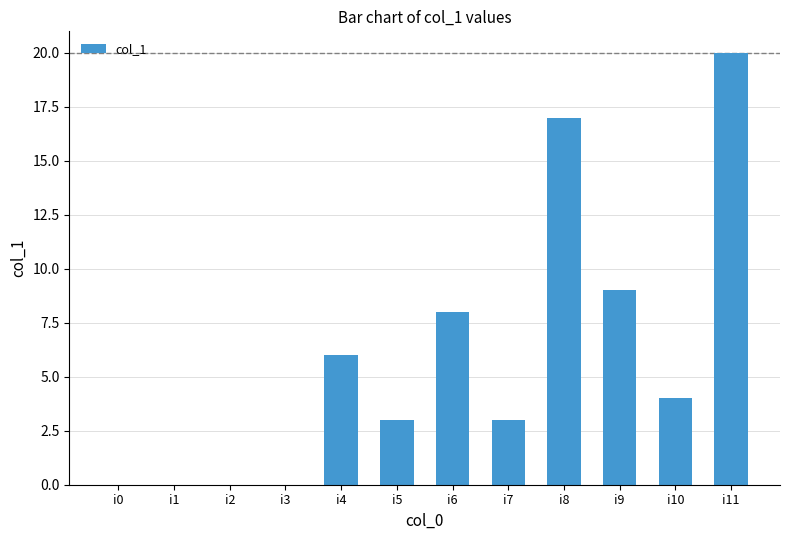

How many series are shown in this chart?

1